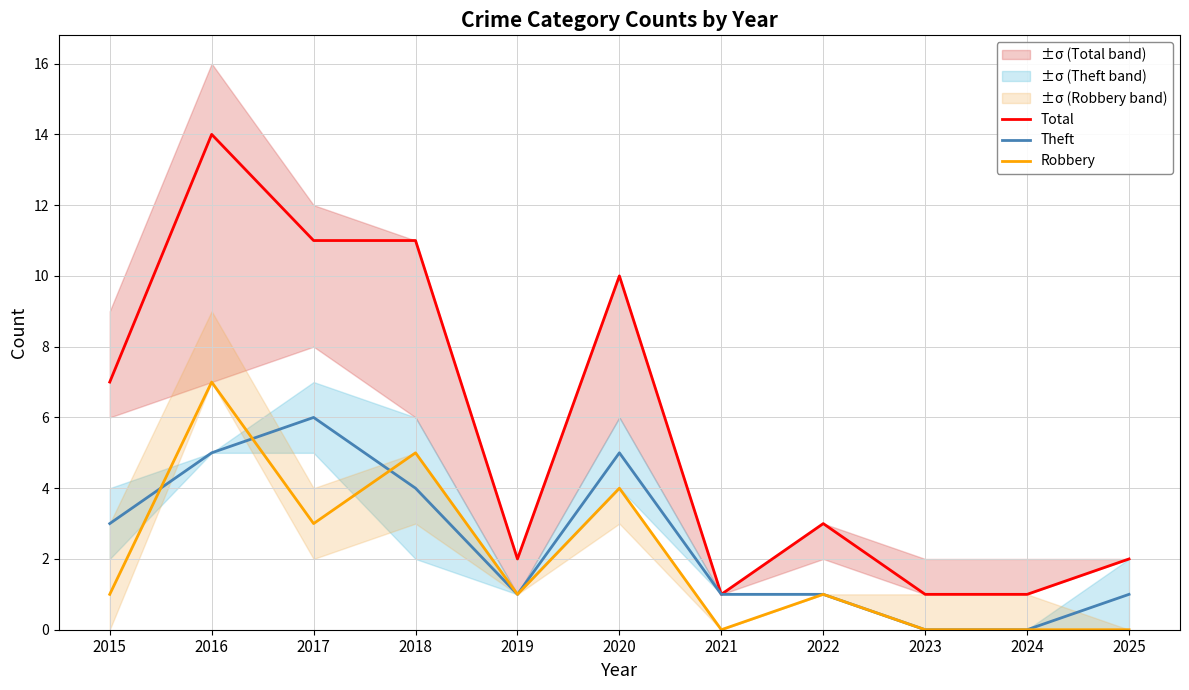

The Total series shows 1 at 2021. True or false?

True